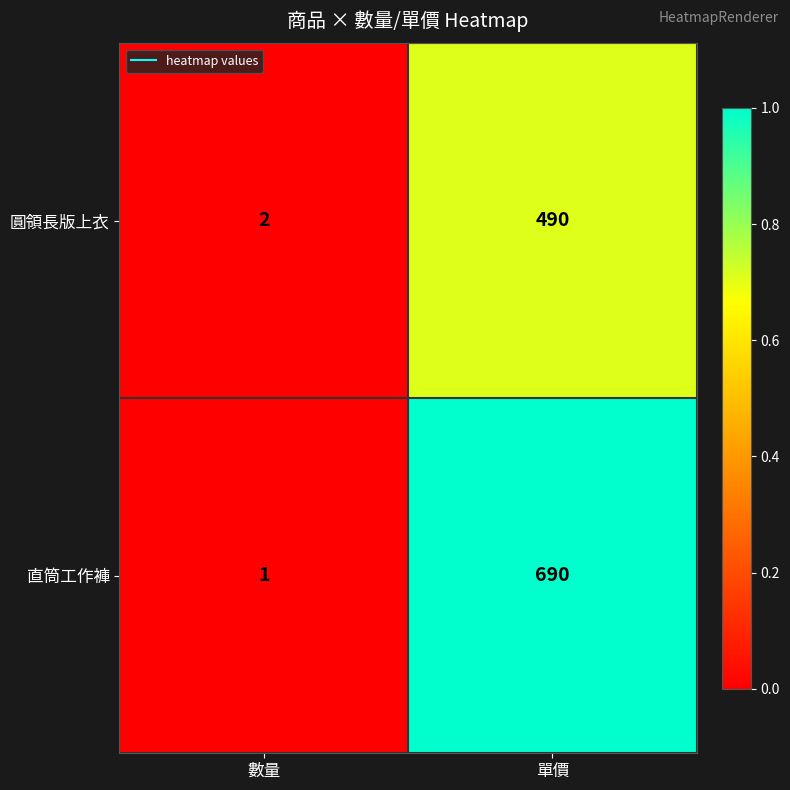

Is it true that 直筒工作褲 equals 690 at 單價?

True